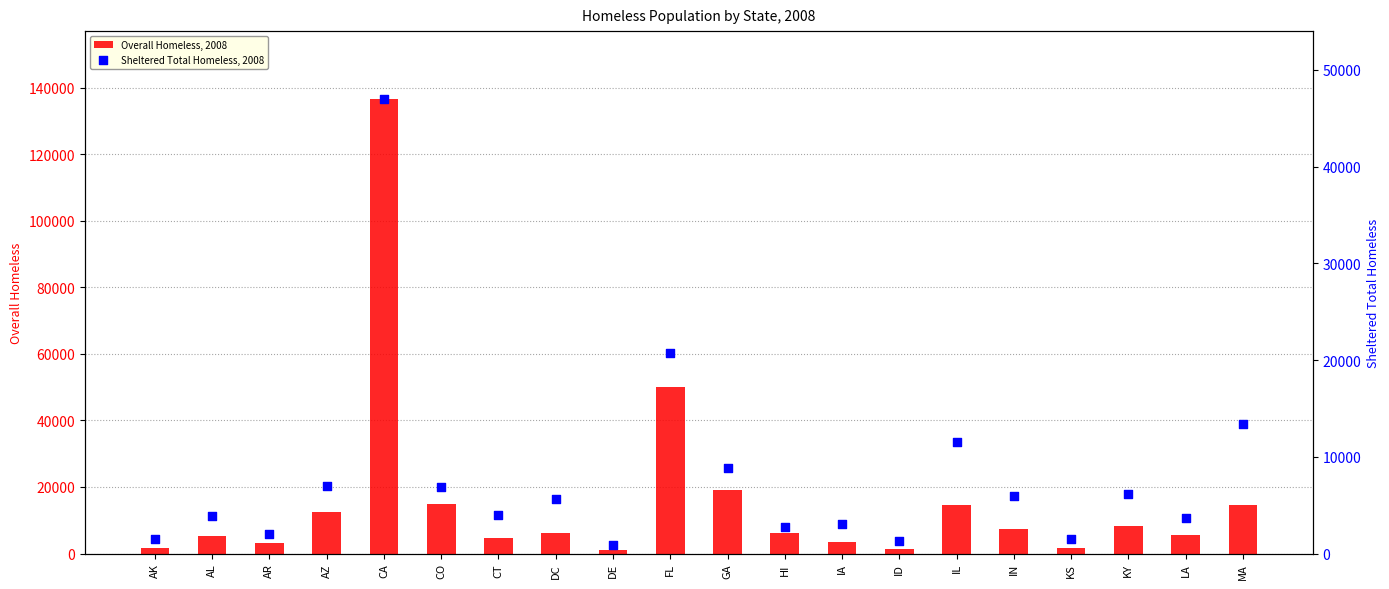

Is the value of Overall Homeless, 2008 at CA greater than the value of Sheltered Total Homeless, 2008 at HI?

Yes